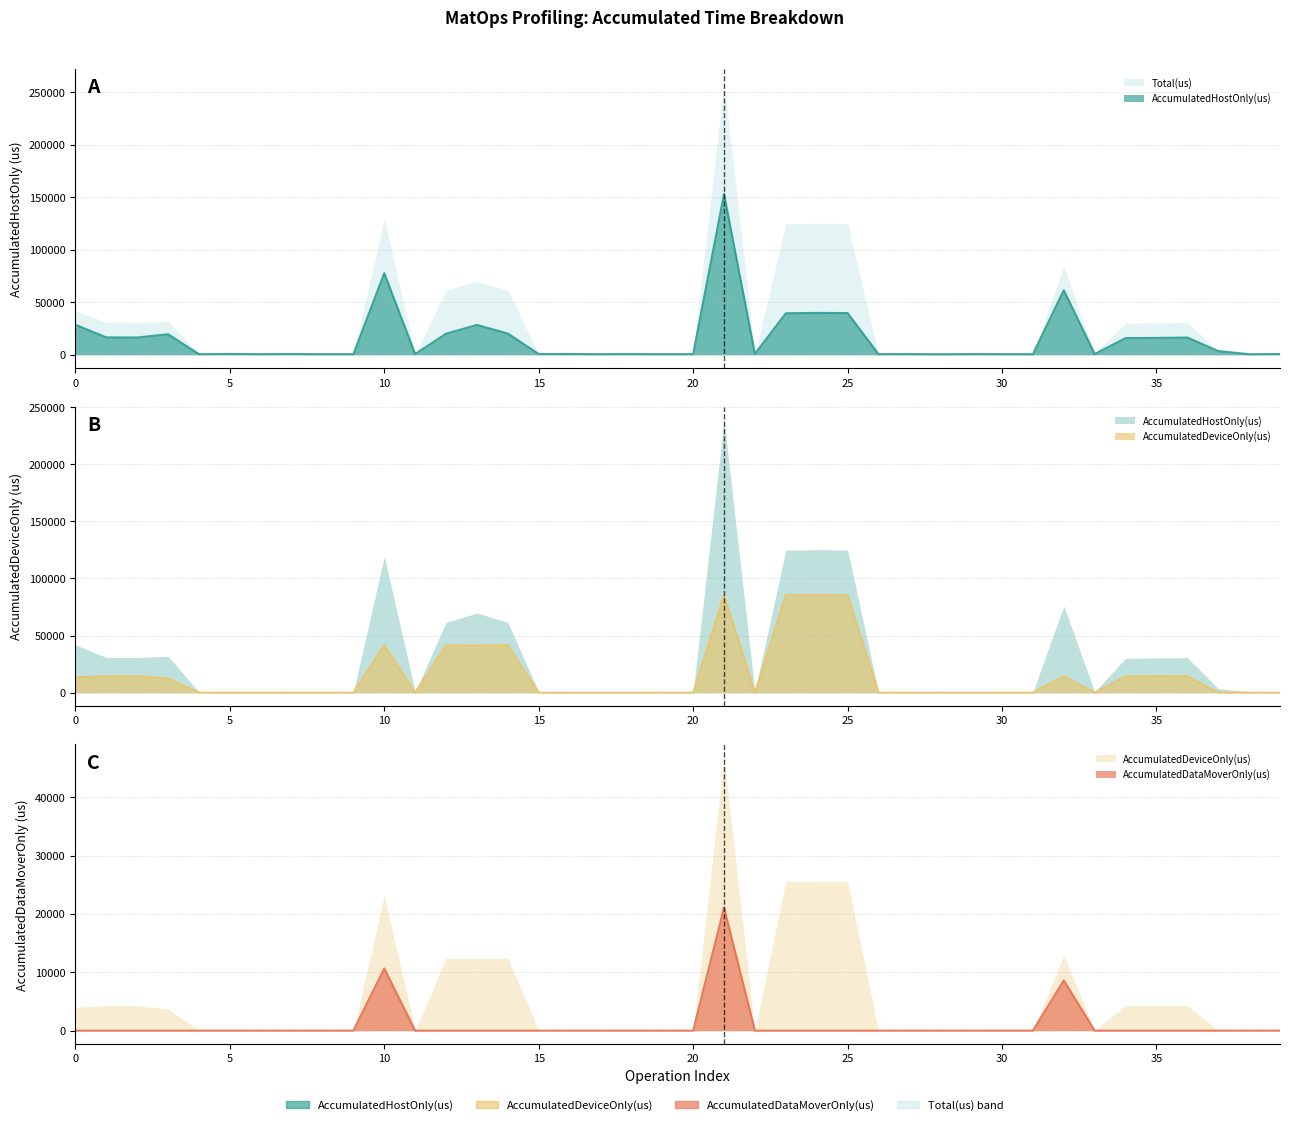

Reading right to left, list all the values displayed in this chart.

AccumulatedHostOnly(us): 39=633.7	38=470.5	37=3476.0	36=16341.1	35=16002.9	34=15829.7	33=677.4	32=61476.0	31=497.7	30=530.9	29=604.9	28=456.8	27=605.4	26=557.2	25=39690.2	24=39831.0	23=39456.3	22=798.0	21=153192.3	20=515.3	19=499.7	18=612.6	17=512.6	16=660.6	15=593.8	14=20178.4	13=28366.2	12=20048.1	11=689.4	10=77697.5	9=504.1	8=500.9	7=671.6	6=522.2	5=699.8	4=506.6	3=19479.4	2=16417.9	1=16491.0	0=28520.6
AccumulatedDeviceOnly(us): 39=113.3	38=108.5	37=123.0	36=14366.9	35=14417.1	34=14324.3	33=114.6	32=14372.9	31=108.3	30=110.1	29=106.1	28=109.2	27=106.6	26=110.8	25=85387.8	24=85379.0	23=85379.6	22=108.0	21=85437.3	20=108.7	19=114.3	18=107.4	17=103.4	16=104.4	15=105.2	14=41456.6	13=41376.8	12=41419.9	11=114.6	10=41565.9	9=108.9	8=113.1	7=111.4	6=114.8	5=113.2	4=109.4	3=12384.6	2=14377.1	1=14336.0	0=13436.4
AccumulatedDataMoverOnly(us): 39=0.0	38=0.0	37=0.0	36=0.0	35=0.0	34=0.0	33=0.0	32=8617.1	31=0.0	30=0.0	29=0.0	28=0.0	27=0.0	26=0.0	25=0.0	24=0.0	23=0.0	22=0.0	21=21100.5	20=0.0	19=0.0	18=0.0	17=0.0	16=0.0	15=0.0	14=0.0	13=0.0	12=0.0	11=0.0	10=10668.6	9=0.0	8=0.0	7=0.0	6=0.0	5=0.0	4=0.0	3=0.0	2=0.0	1=0.0	0=0.0